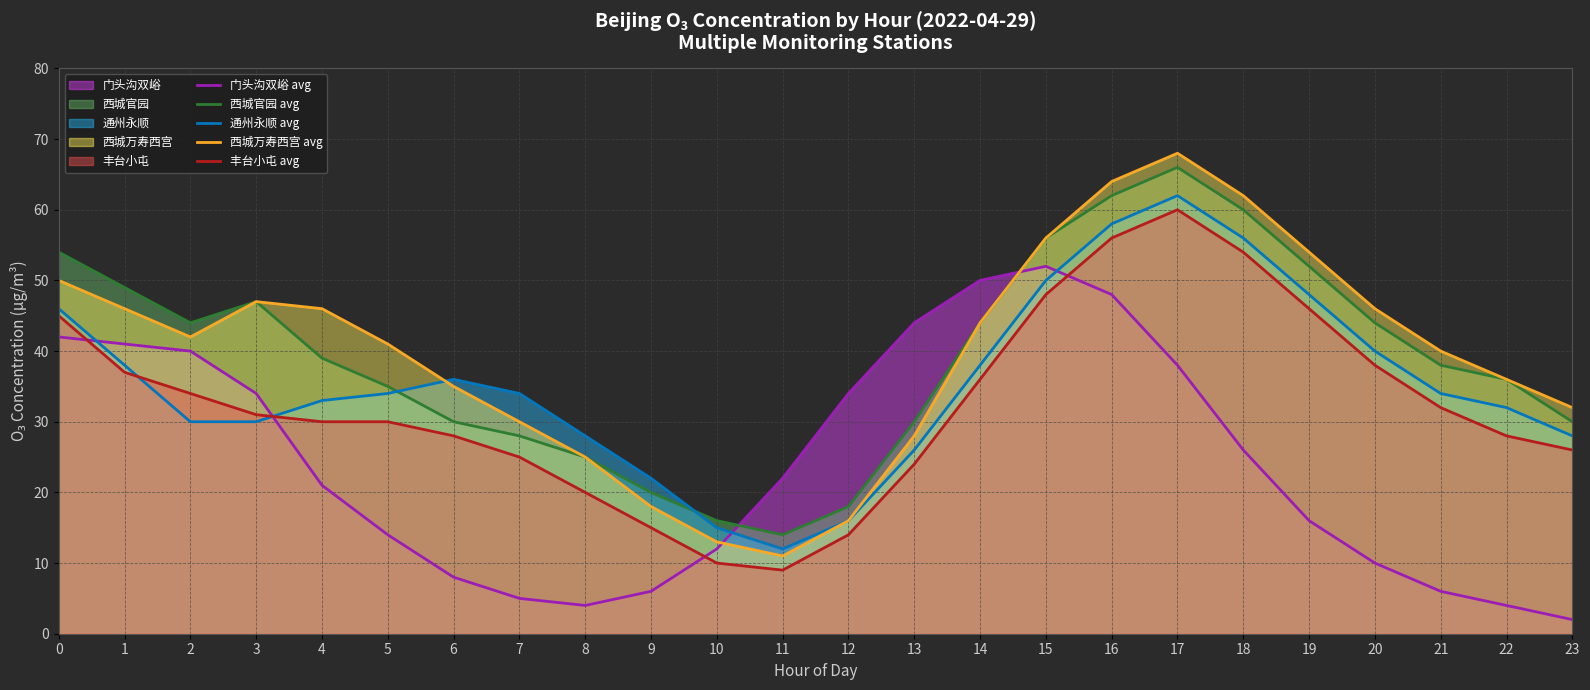

What is the lowest value of the 门头沟双峪 (line) series?

2